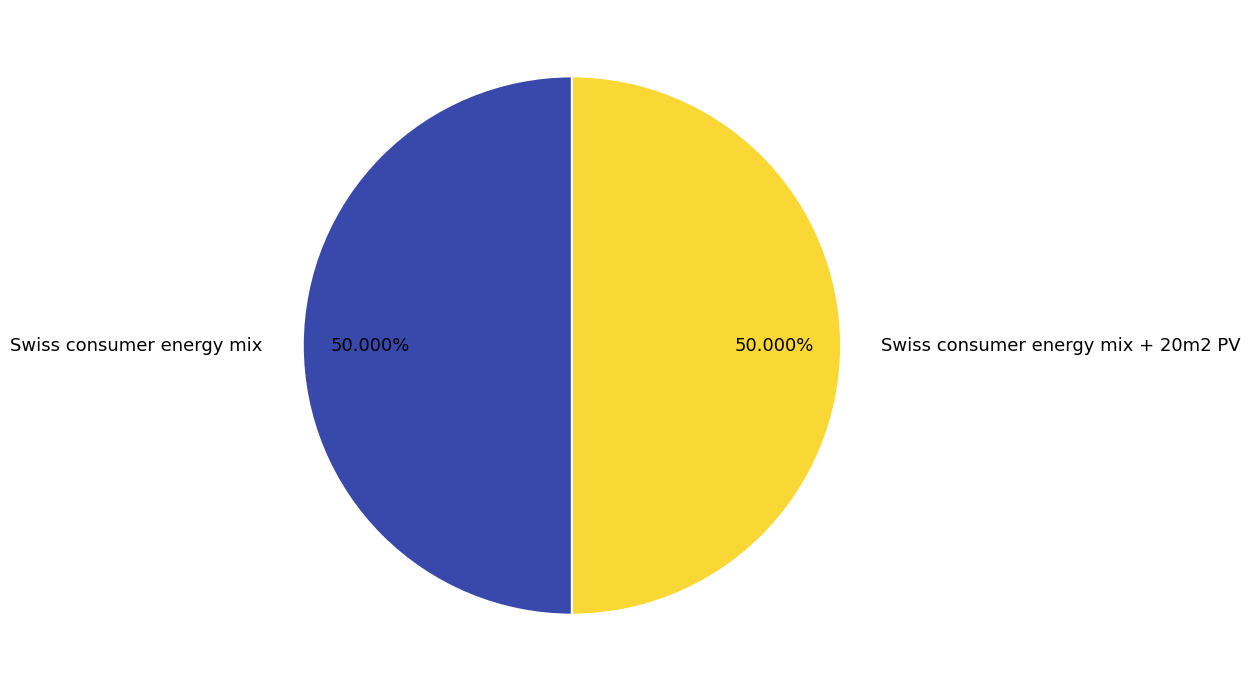

True or false: Swiss consumer energy mix accounts for 50% of the total.

True